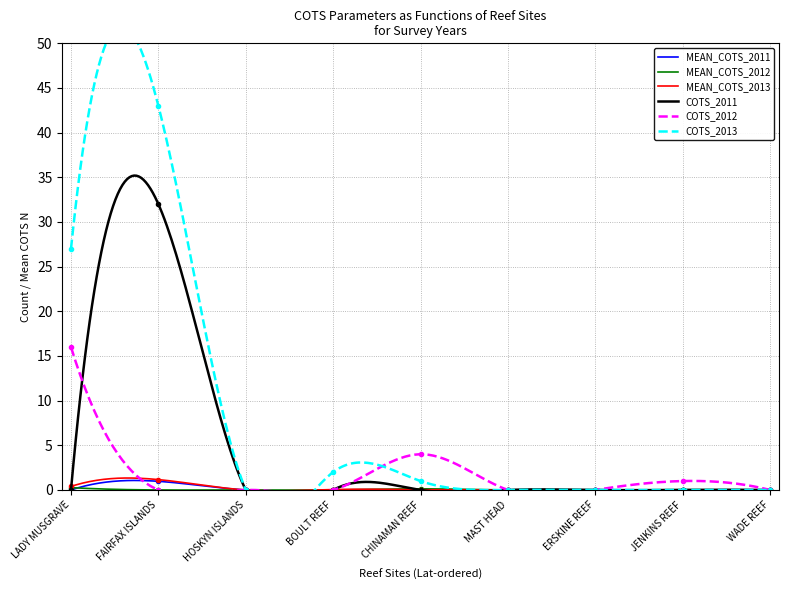

What is the label of the 4th point from the left?

BOULT REEF